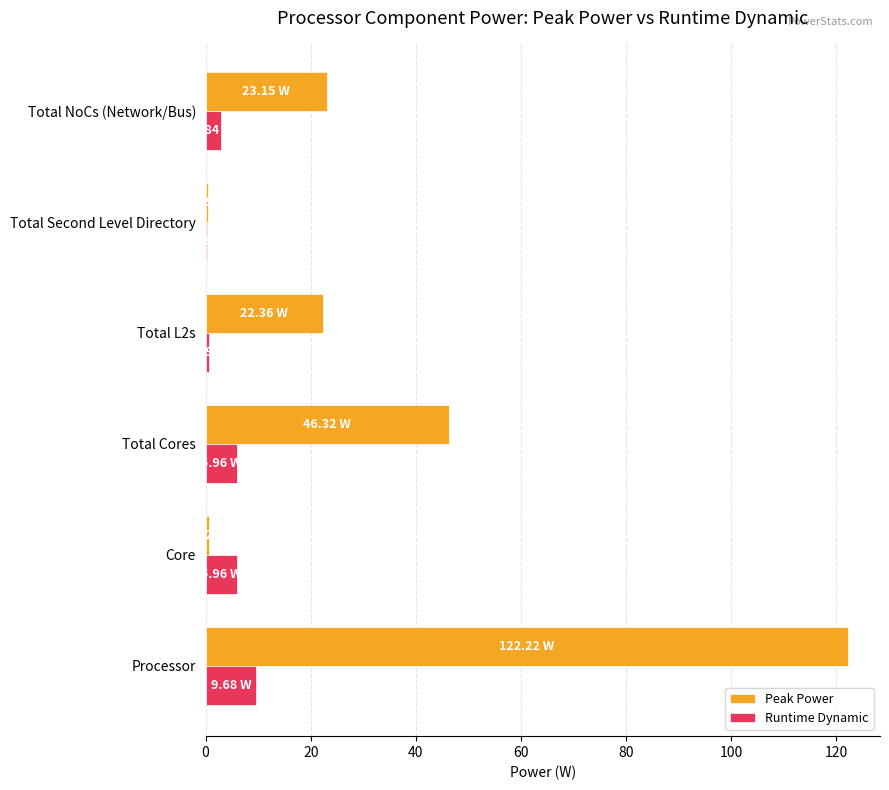

What is the sum of all Runtime Dynamic values?

25.3